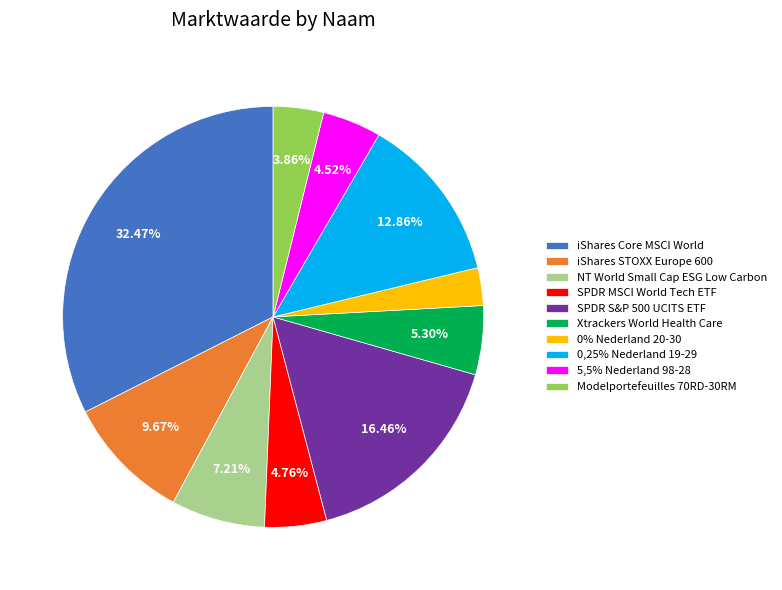

How many segments does this pie chart have?

10